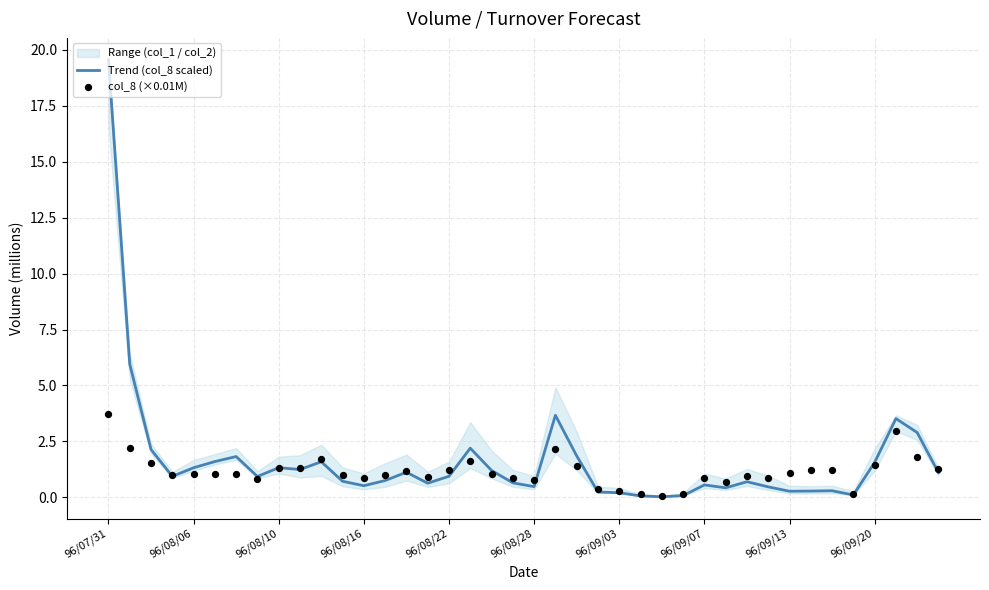

Which series contains the highest Y value?

Trend (col_8 scaled)